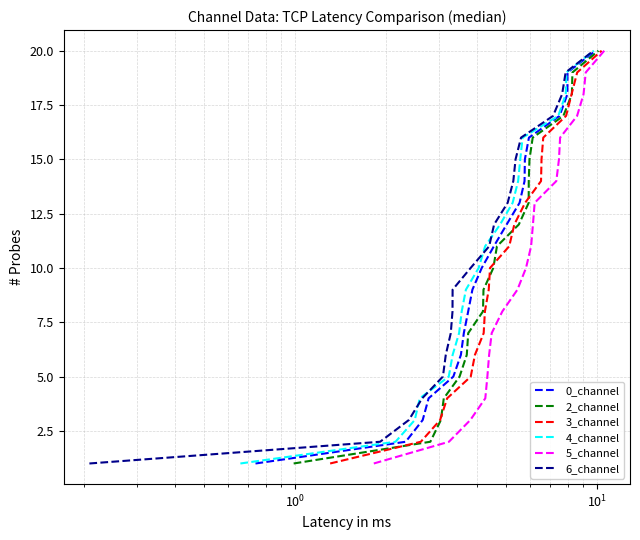

True or false: 0_channel has a value of 11 at 16.

False